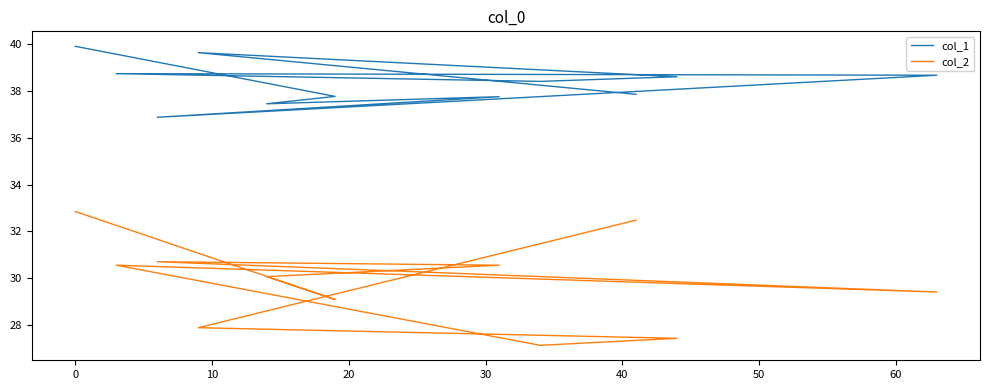

True or false: col_1 and col_2 cross at least once.

False